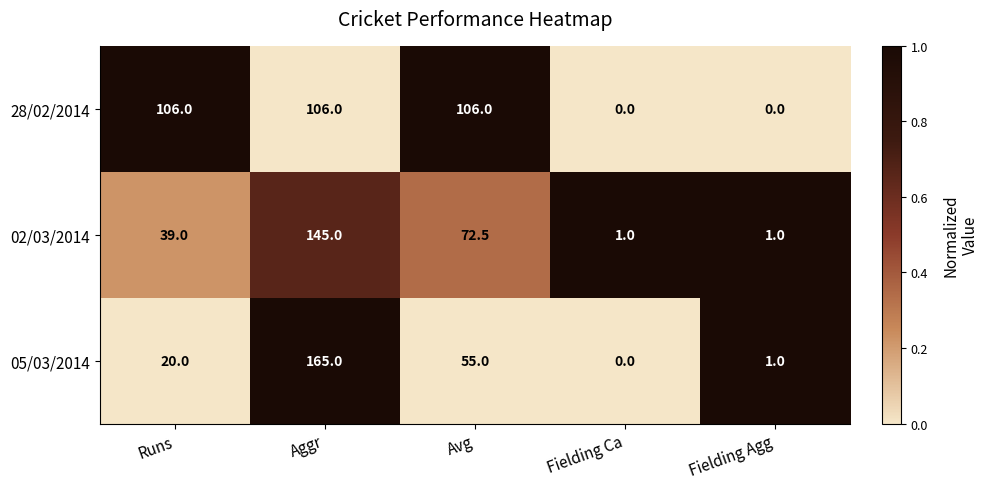

At which category is the sum across all series the highest?

Aggr